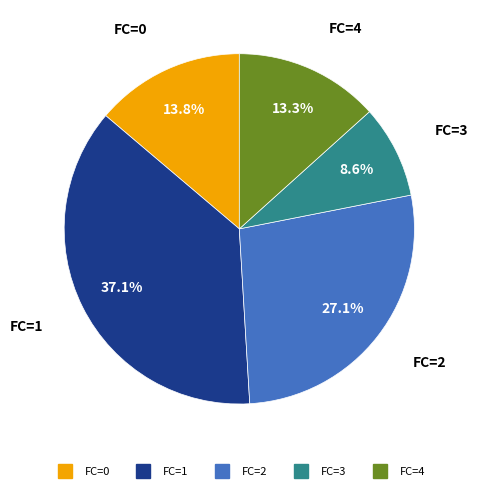

Is there a majority slice in this chart?

No